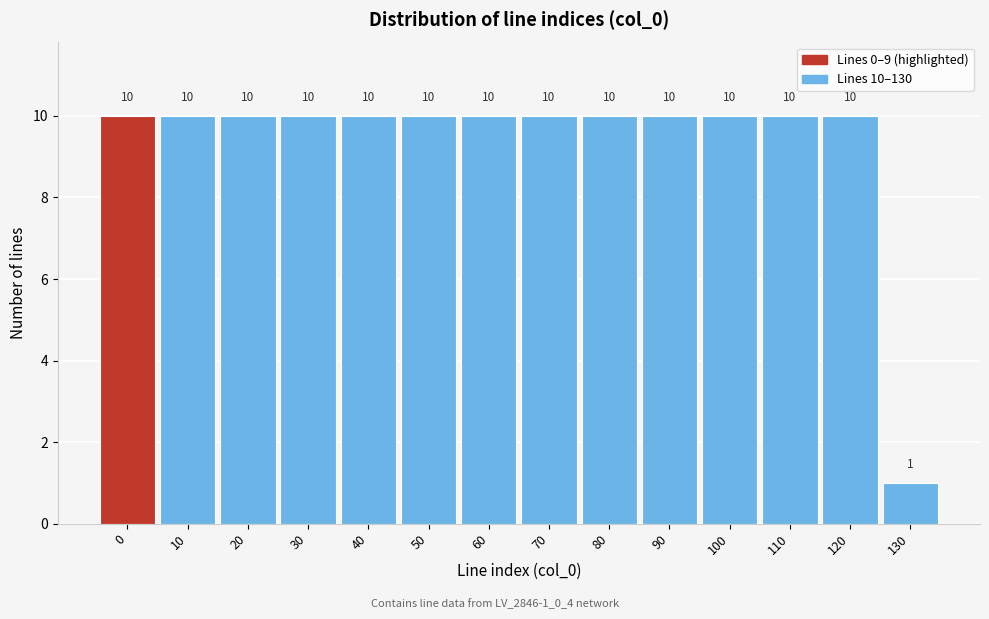

Reading left to right, what are all the values shown in this chart?

10	10	10	10	10	10	10	10	10	10	10	10	10	1